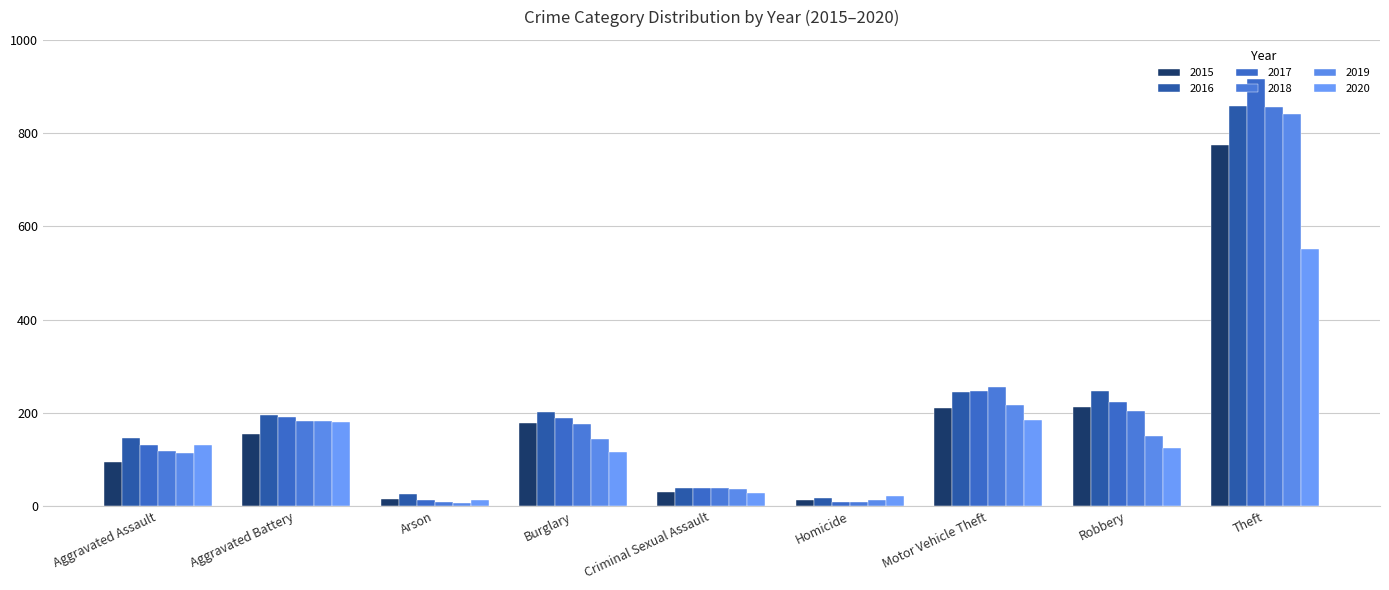

How many distinct data groups are displayed?

6